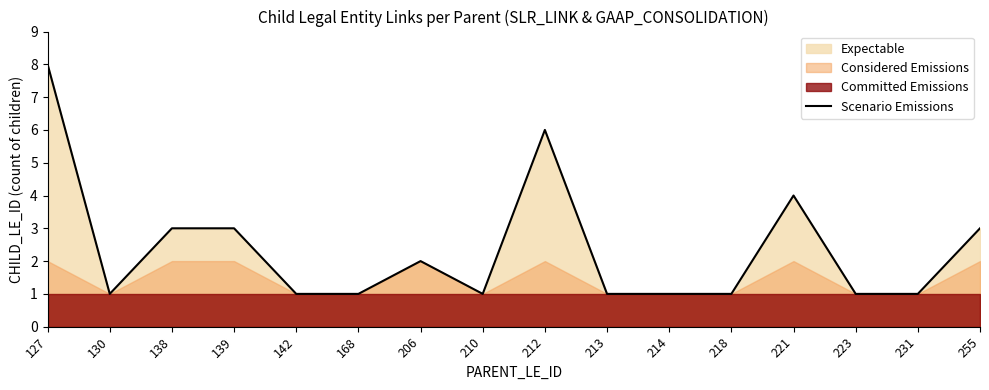

What is the sum of all values?

38